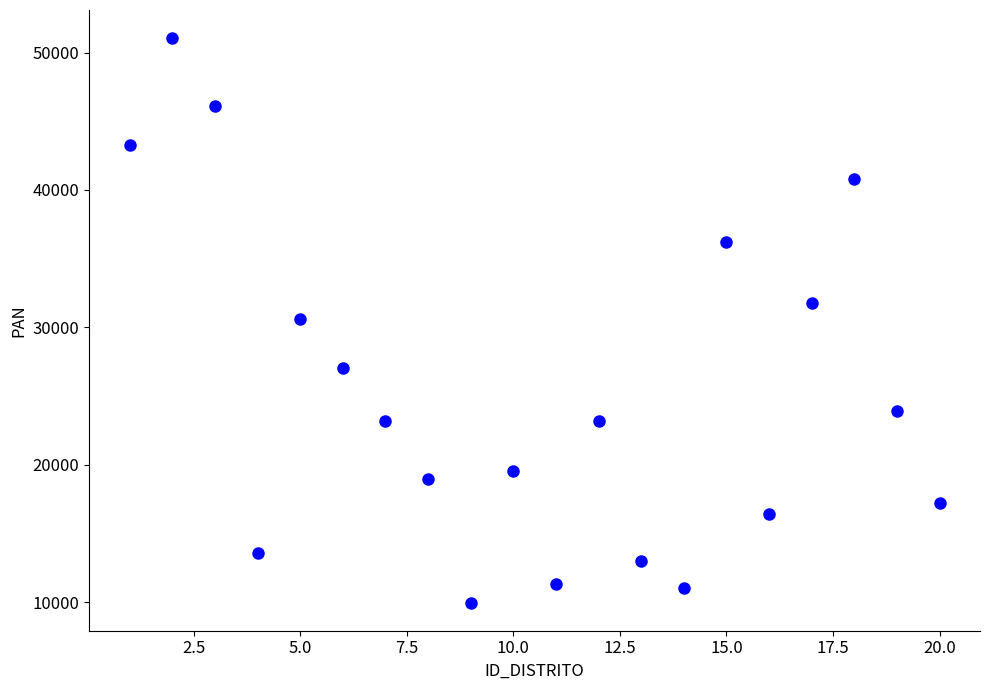

What is the range of Y values (max minus min)?

41053